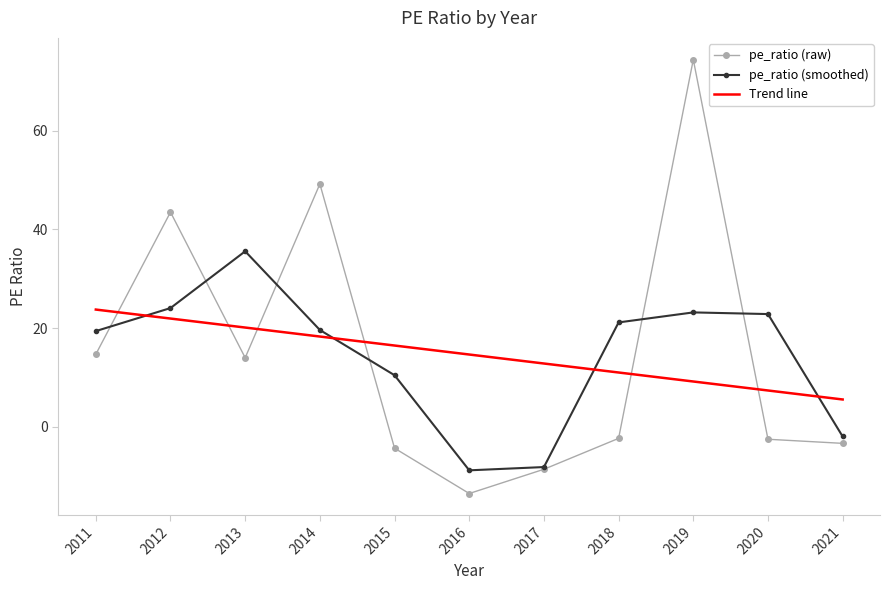

How many negative values does the pe_ratio (raw) series have?

6